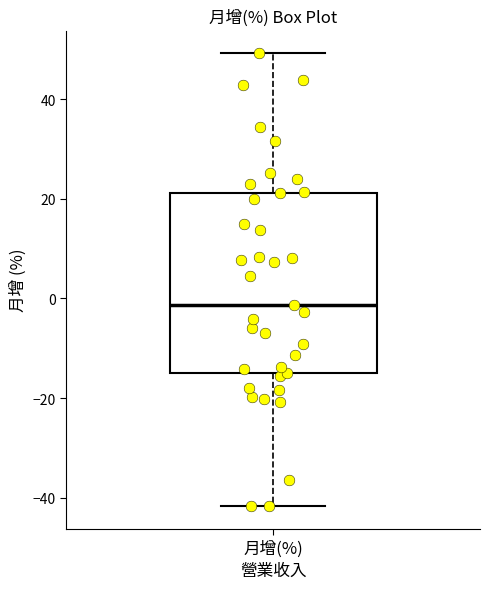

Transcribe this box plot: give where the median line is, the range the box spans, and where the two whiskers end, as read against the y-axis. The values are not printed on the chart, so give them approximately, as read against the axis.

median -2, box -14 to 22, whiskers -42 to 50